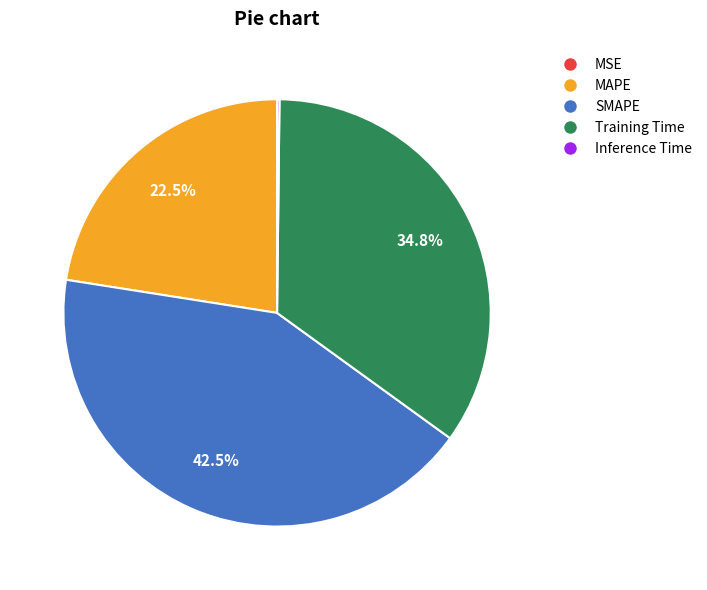

Which slice is the largest?

SMAPE